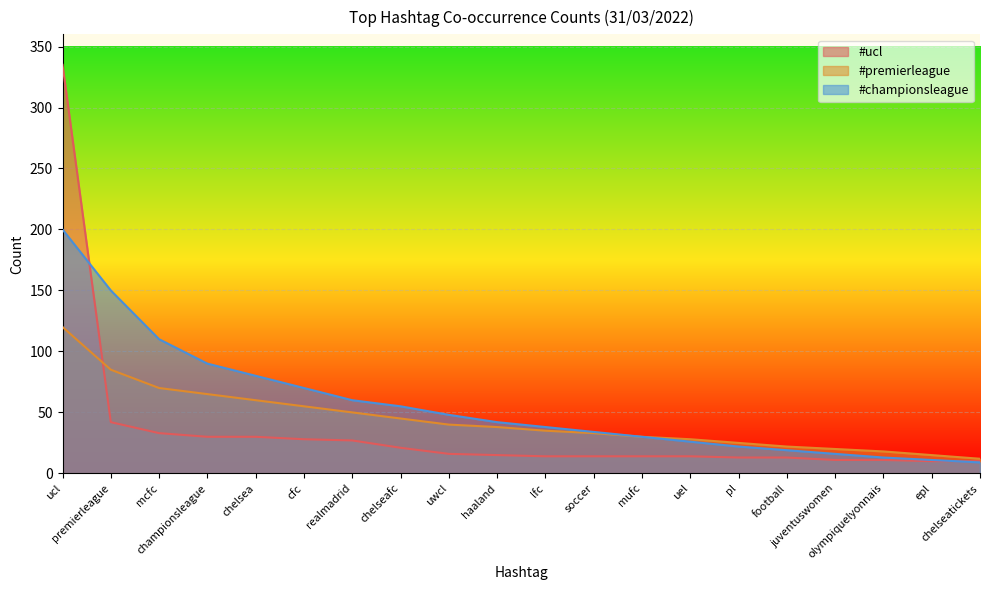

After their last crossing, which series has the higher values: #championsleague or #ucl?

#ucl